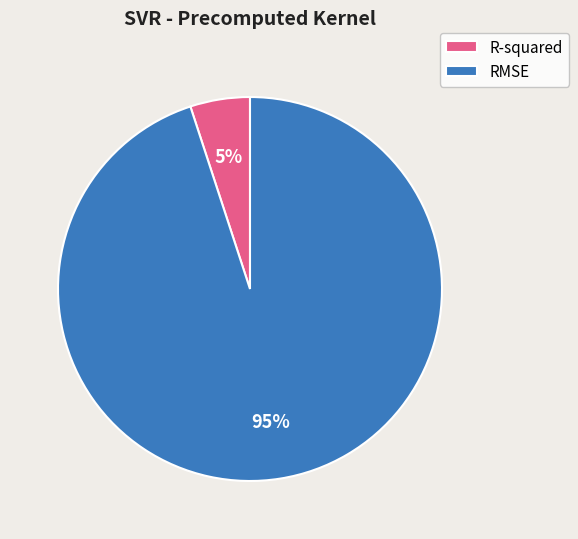

Which has a higher value, R-squared or RMSE?

RMSE